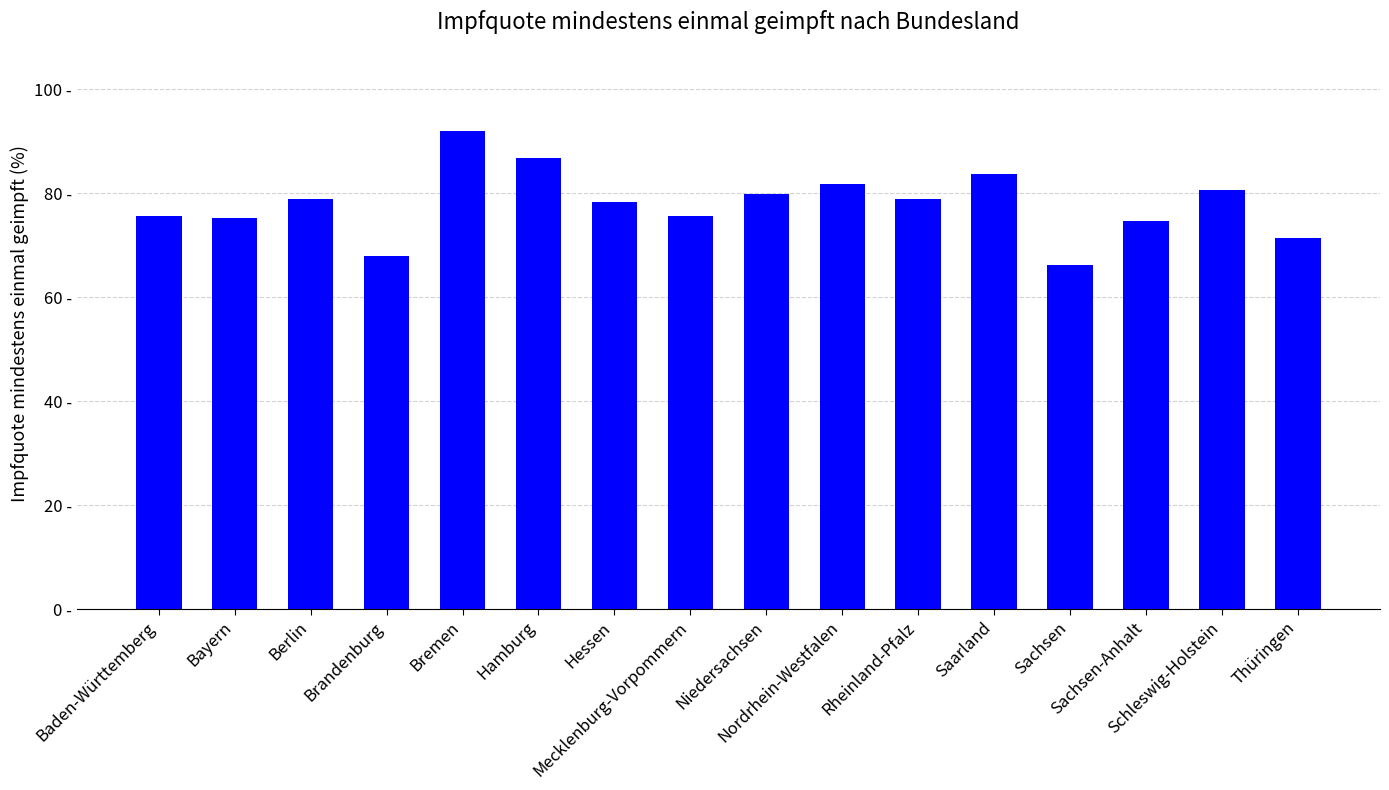

What is the label of the 6th bar from the left?

Hamburg